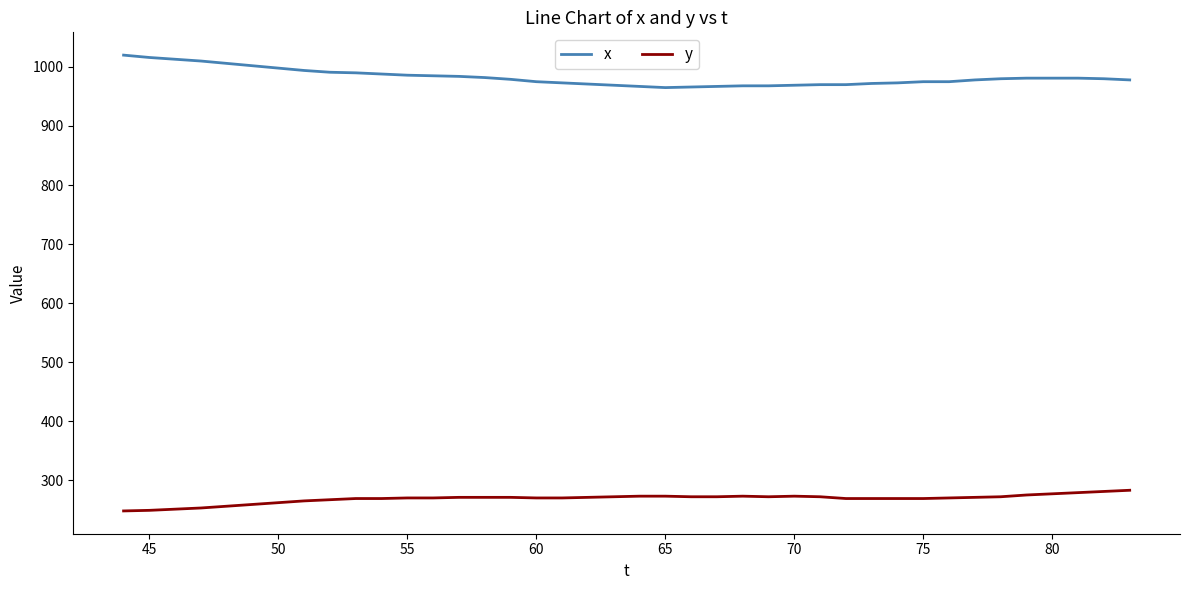

Which series has the largest total across all categories?

x